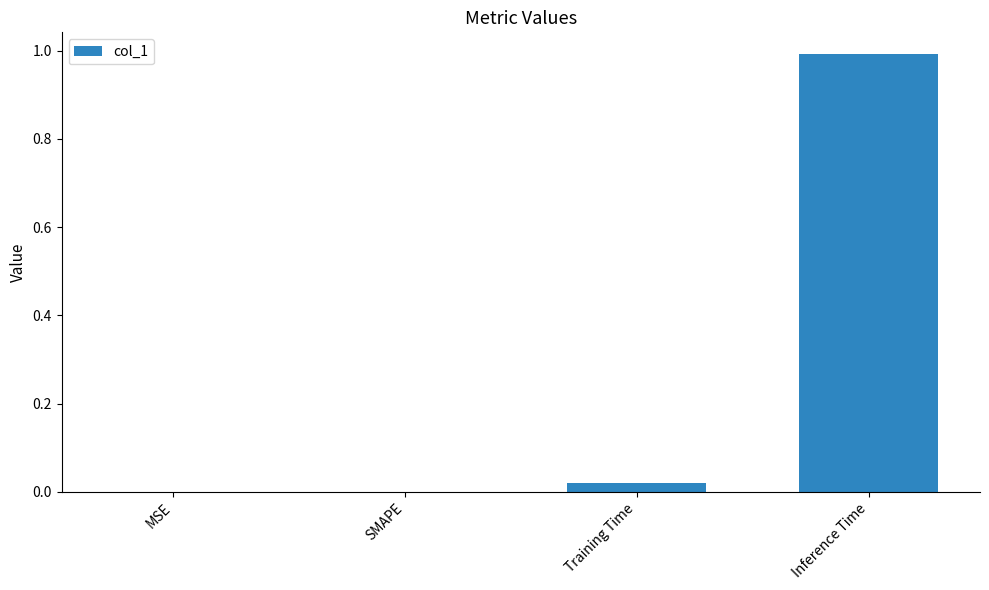

True or false: the data shows -0.7 at SMAPE.

False